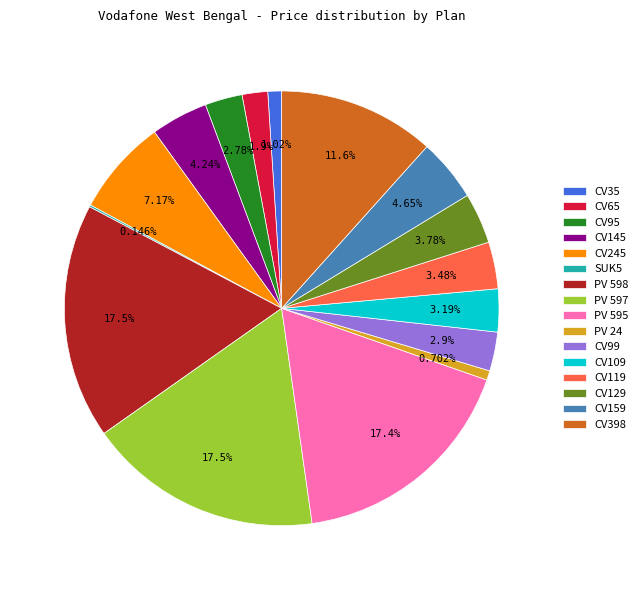

Does CV245 represent more than half of the total?

No